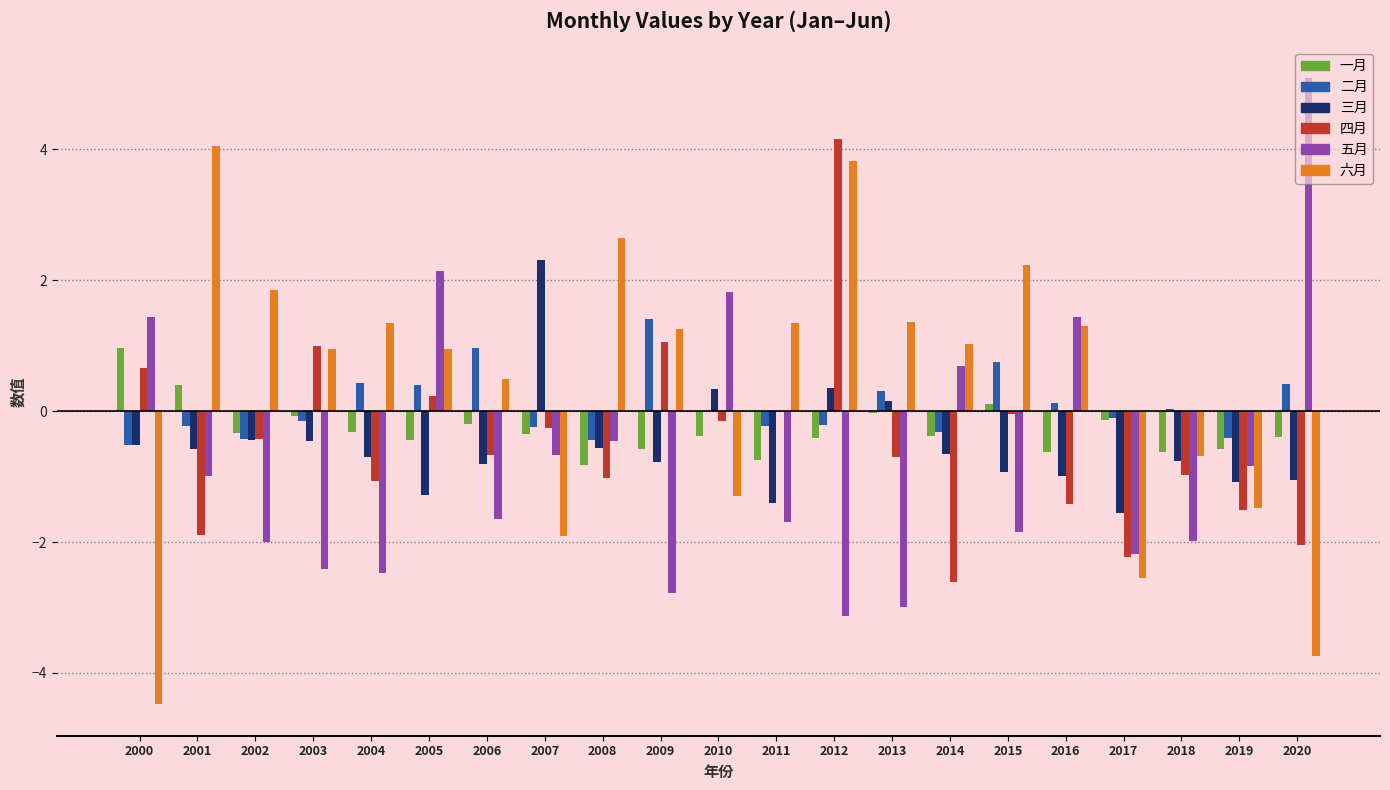

Does the chart contain stacked bars?

No